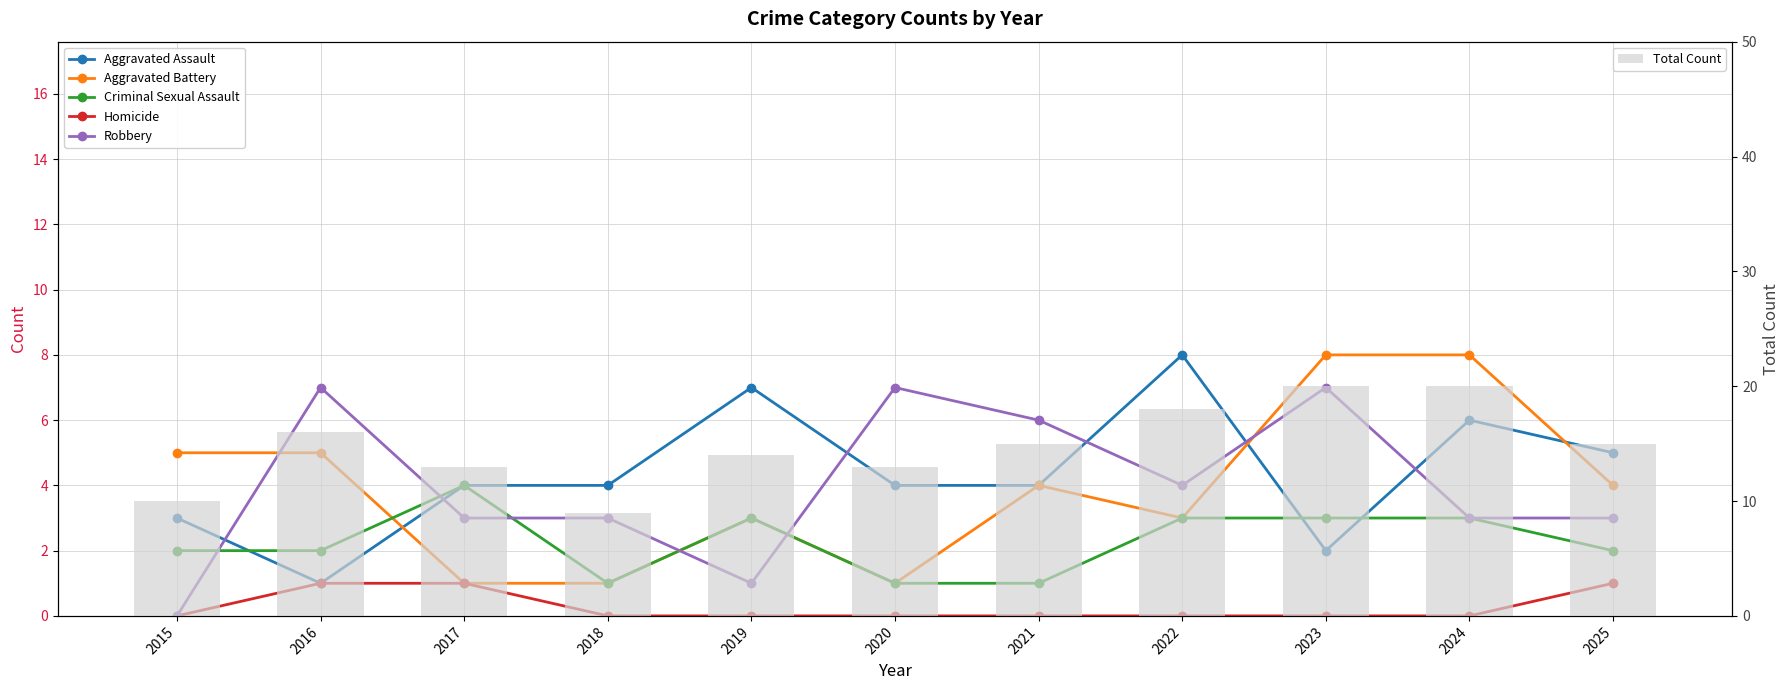

Is the value of Aggravated Battery at 2021 greater than the value of Robbery at 2024?

Yes